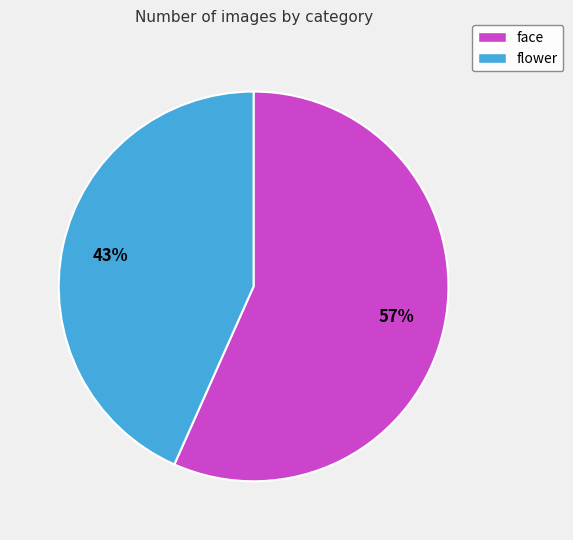

Between face and flower, which is larger?

face